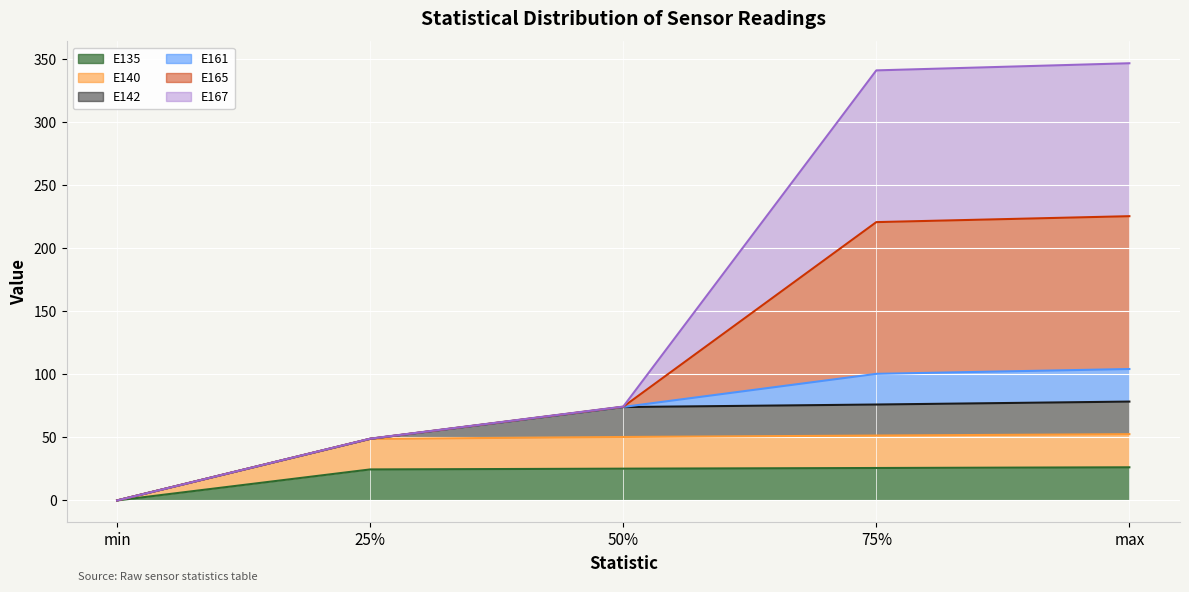

At which label does E140 reach its peak?

max